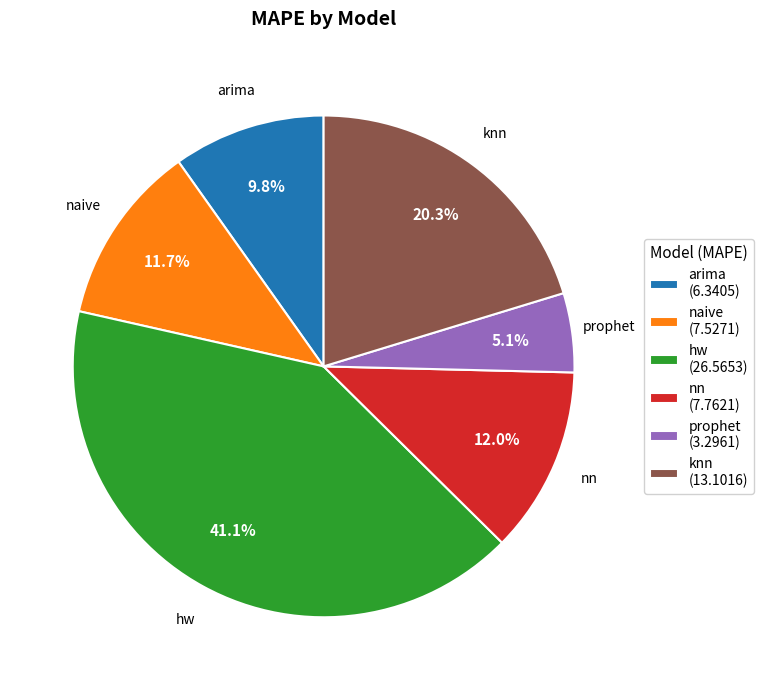

Is the sum of hw and naive greater than half?

Yes